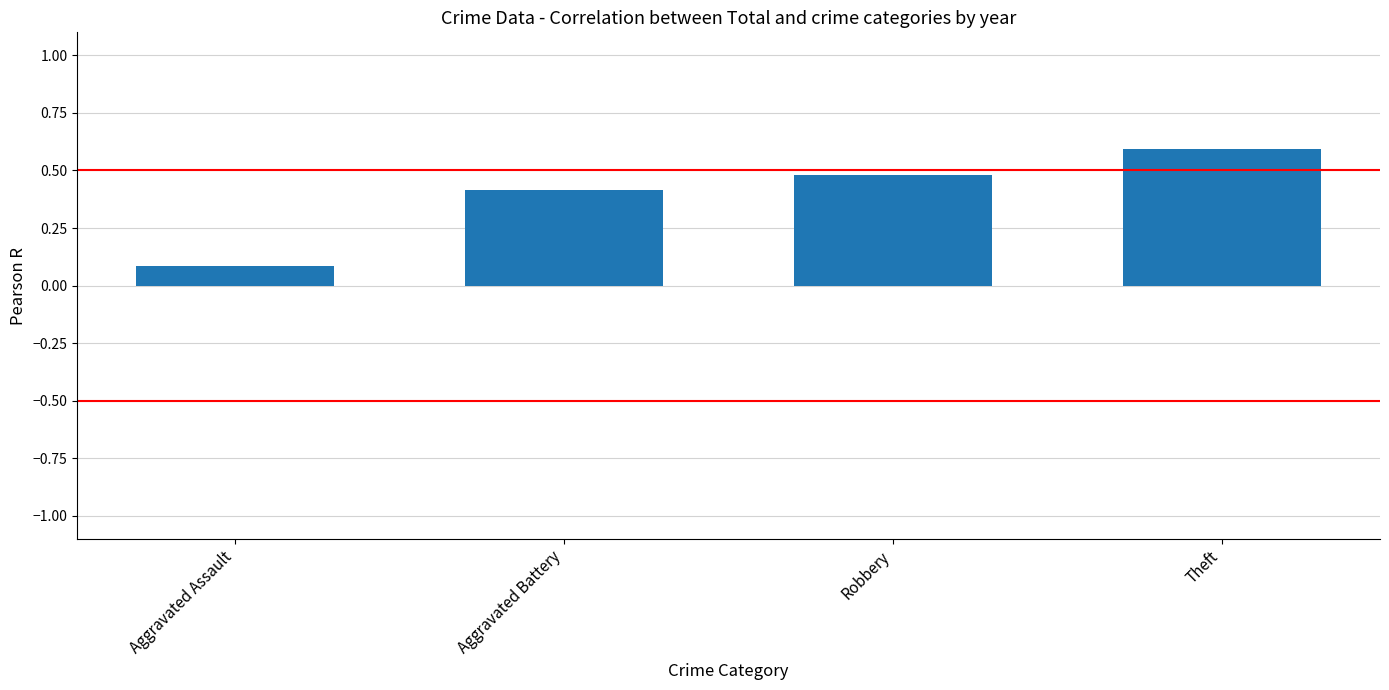

What is the smallest value displayed?

0.1